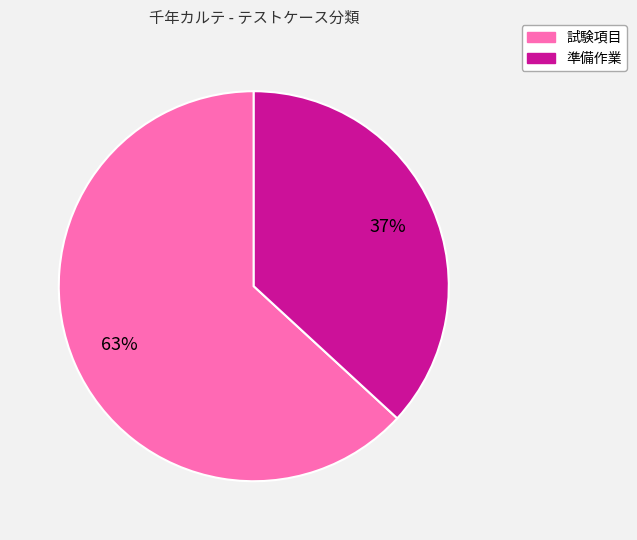

Is the sum of 準備作業 and 試験項目 greater than half?

Yes